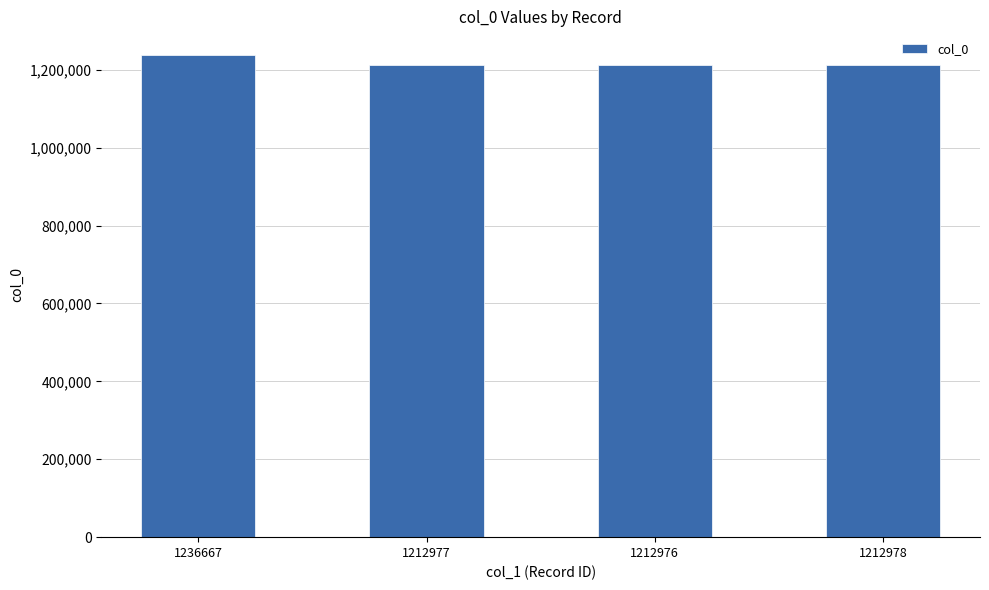

Is it true that the value at 1212978 is 1212978?

True